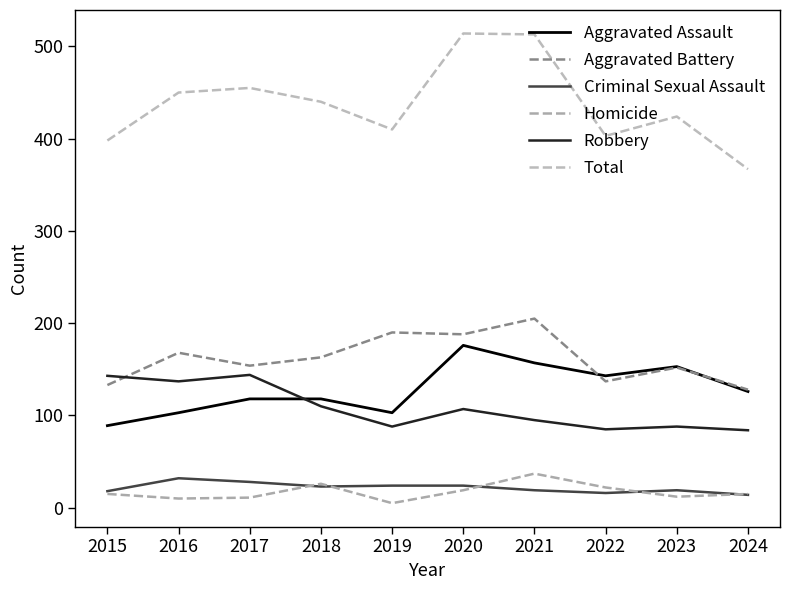

Reading left to right, transcribe all the data shown in this chart.

Aggravated Assault: 2015=89	2016=103	2017=118	2018=118	2019=103	2020=176	2021=157	2022=143	2023=153	2024=126
Aggravated Battery: 2015=133	2016=168	2017=154	2018=163	2019=190	2020=188	2021=205	2022=137	2023=152	2024=128
Criminal Sexual Assault: 2015=18	2016=32	2017=28	2018=23	2019=24	2020=24	2021=19	2022=16	2023=19	2024=14
Homicide: 2015=15	2016=10	2017=11	2018=26	2019=5	2020=19	2021=37	2022=22	2023=12	2024=15
Robbery: 2015=143	2016=137	2017=144	2018=110	2019=88	2020=107	2021=95	2022=85	2023=88	2024=84
Total: 2015=398	2016=450	2017=455	2018=440	2019=410	2020=514	2021=513	2022=403	2023=424	2024=367